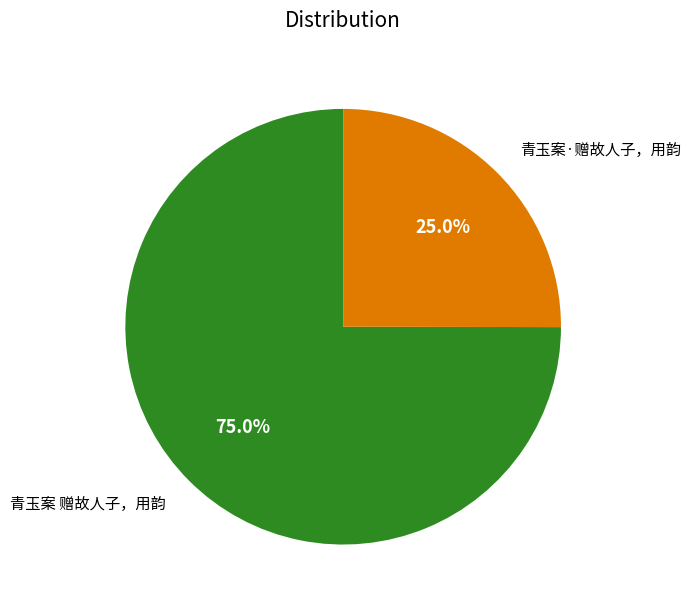

Is there any slice that represents more than half of the pie?

Yes